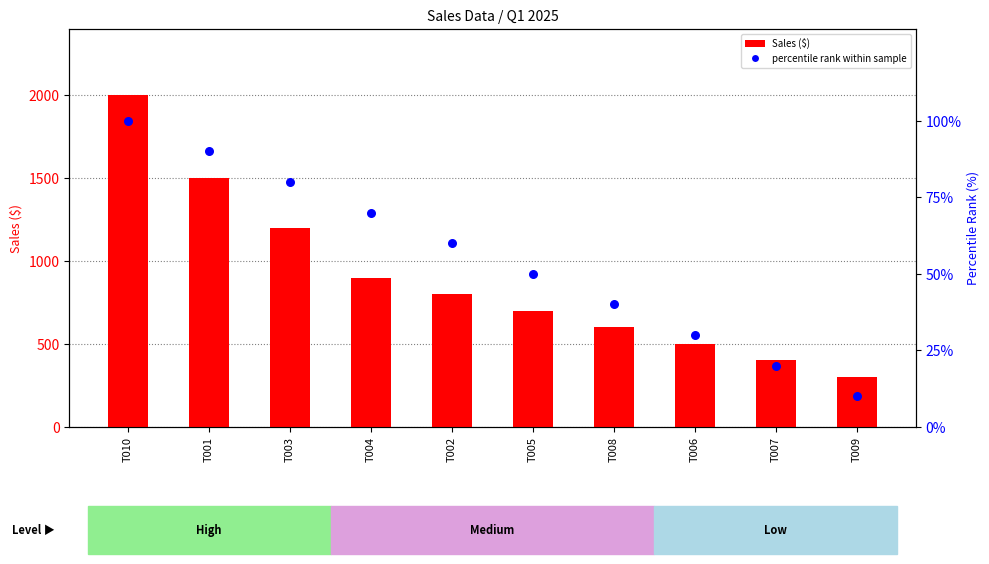

Which series reaches the minimum Y coordinate?

percentile rank within sample